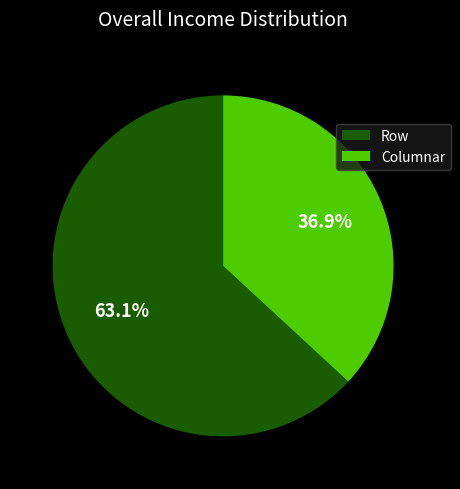

Is there a majority slice in this chart?

Yes